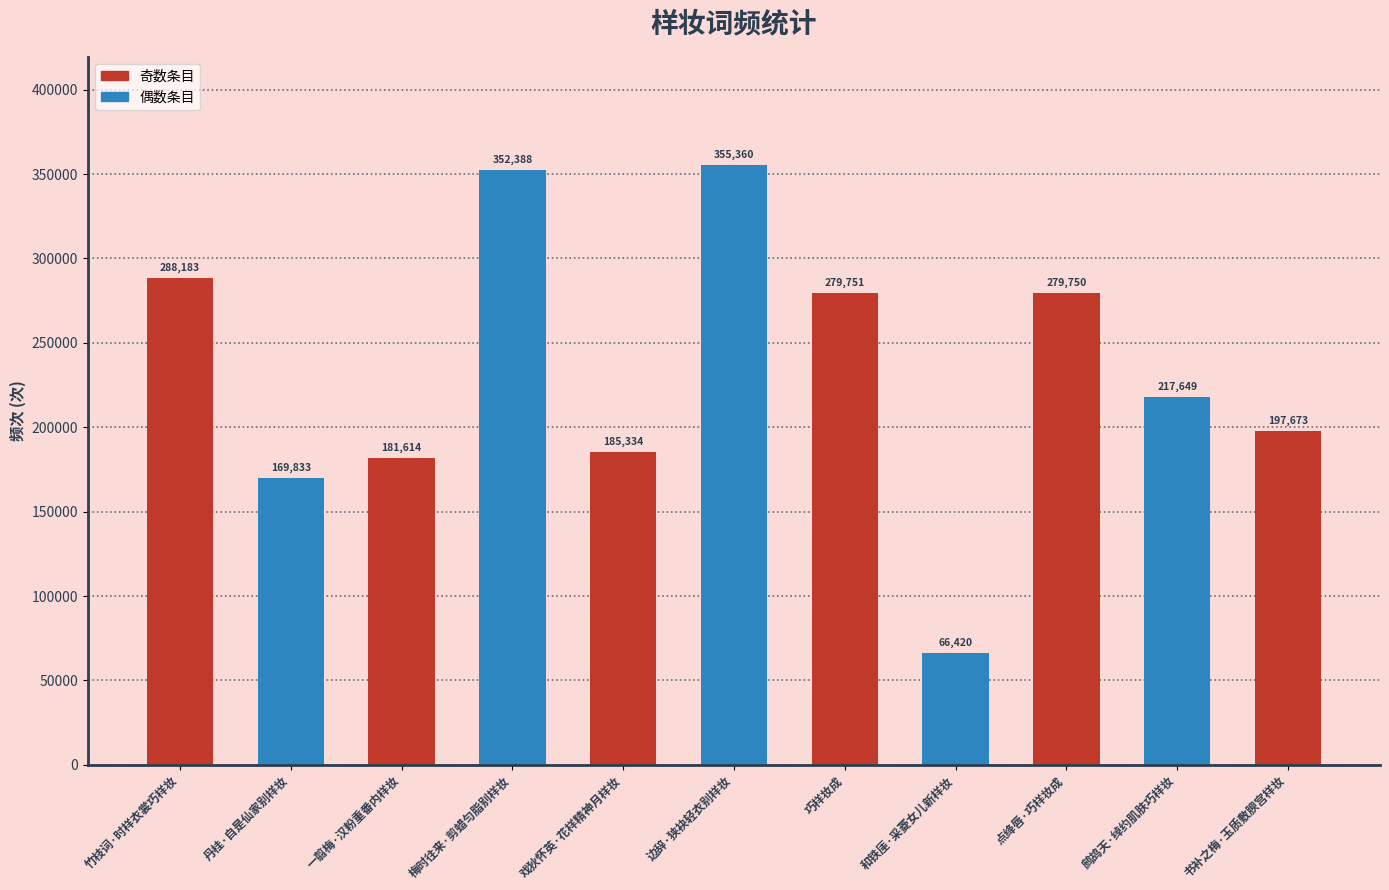

Reading left to right, list all the values displayed in this chart.

竹枝词·时样衣裳巧样妆=288183	丹桂·自是仙家别样妆=169833	一翦梅·汉粉重番内样妆=181614	梅时往来·剪蜡匀脂别样妆=352388	戏狄怀英·花样精神月样妆=185334	边辞·狭袂轻衣别样妆=355360	巧样妆成=279751	和铁厓·采菱女儿新样妆=66420	点绛唇·巧样妆成=279750	鹧鸪天·绰约肌肤巧样妆=217649	书补之梅·玉质敷腴宫样妆=197673